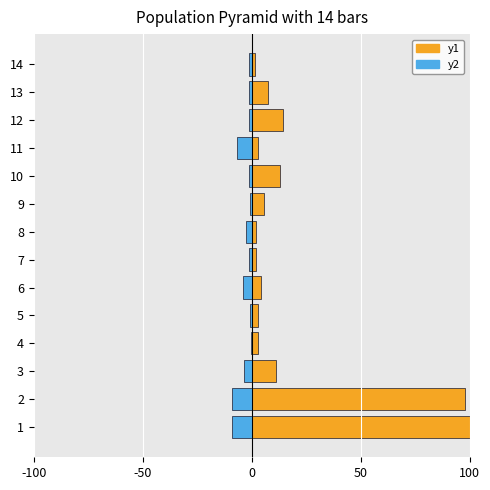

How many bars are there in each group?

2